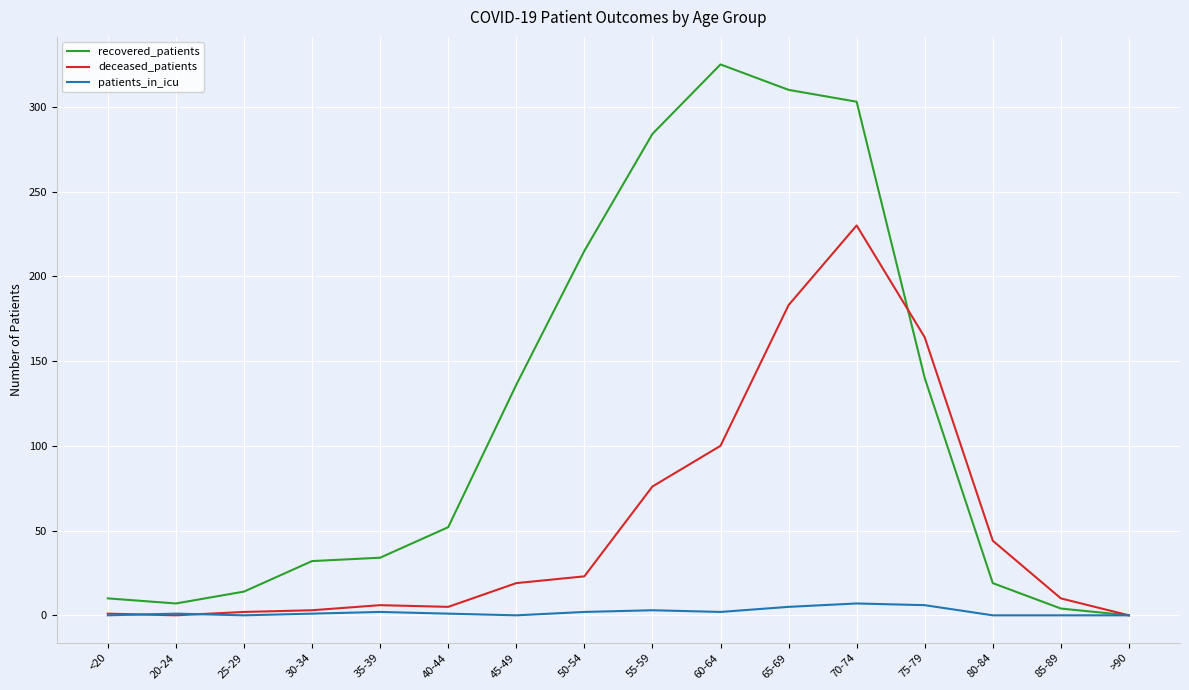

Which series has the largest total across all categories?

recovered_patients